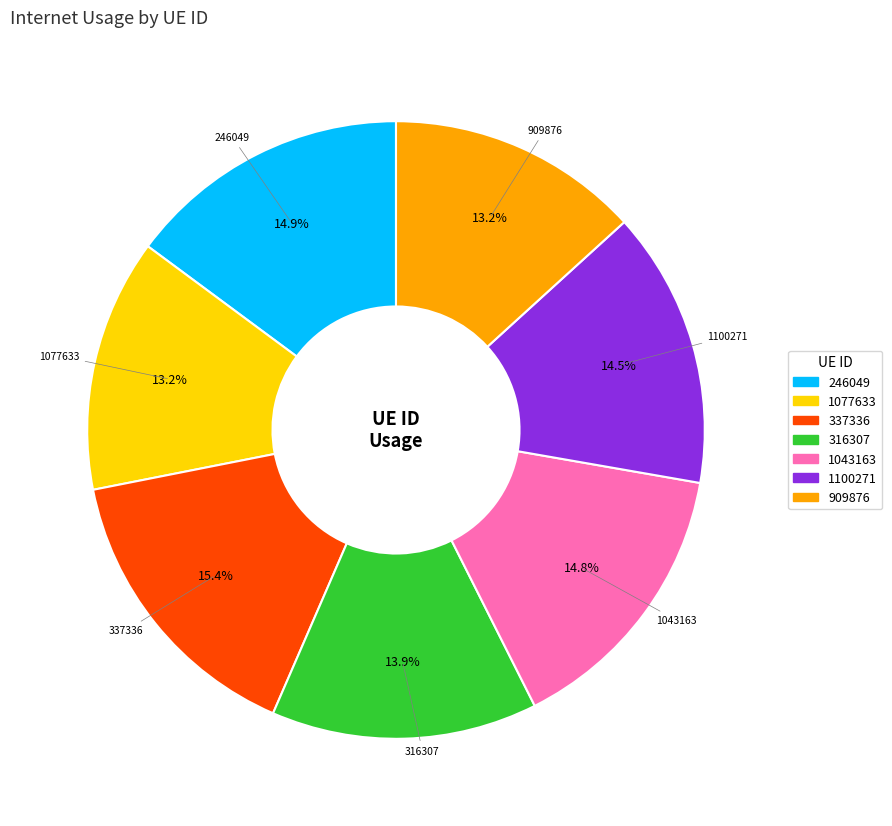

What percentage is the 246049 slice, to the nearest percent?

15%